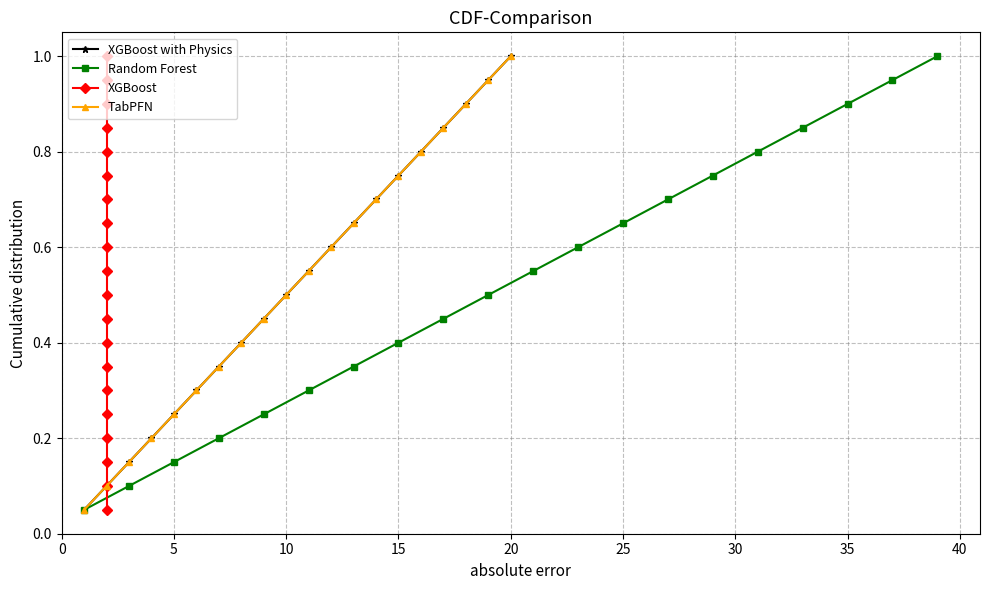

Rank the series by their maximum value, from highest to lowest.

XGBoost with Physics, Random Forest, XGBoost, TabPFN